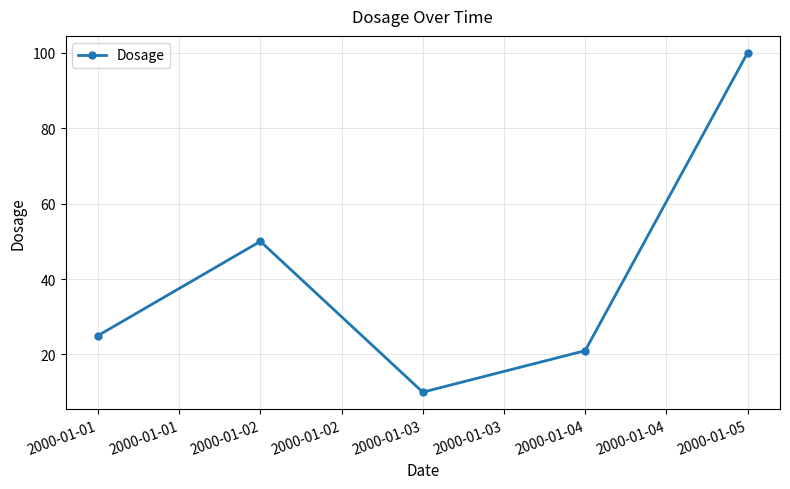

Does the chart have visible grid lines?

Yes